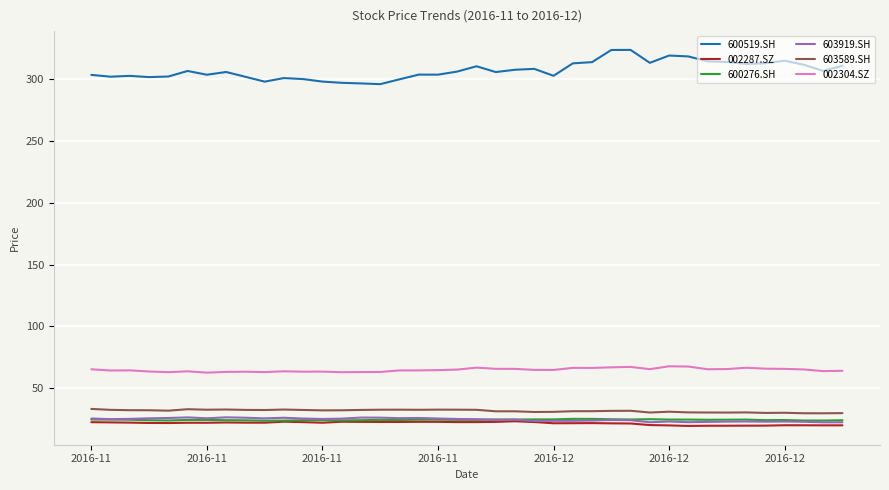

In 002287.SZ, how many points are higher than both neighbors (excluding endpoints)?

8